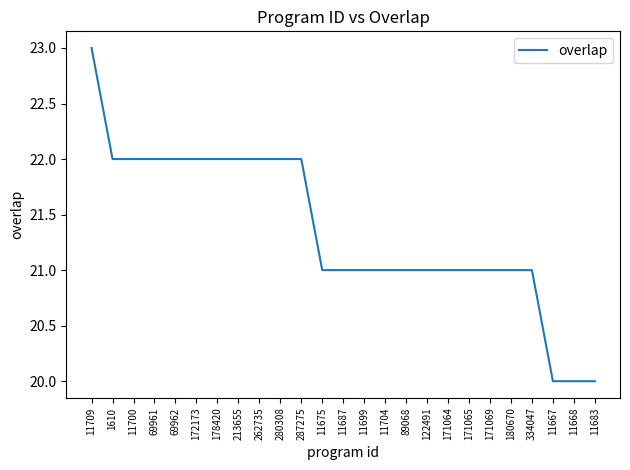

How many distinct data groups are displayed?

1